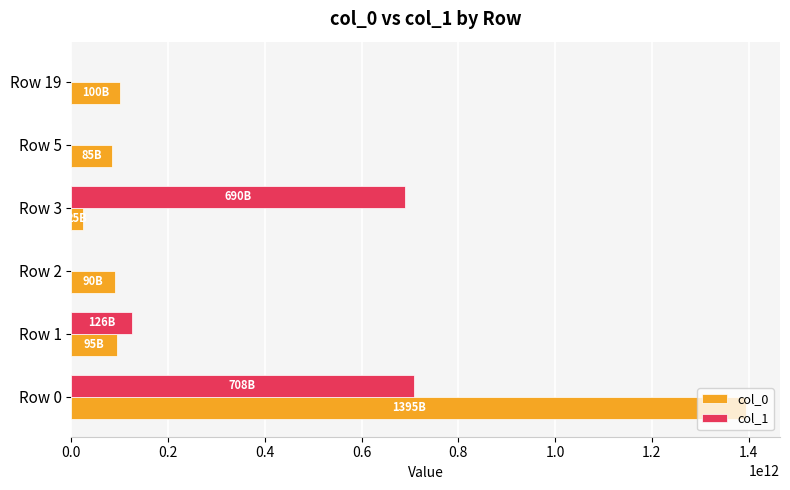

Which category has the highest value across all series?

Row 0